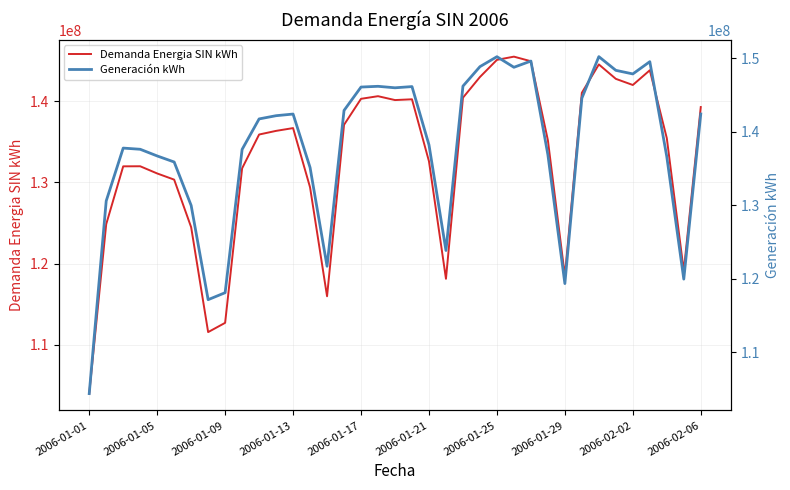

What are all the series names shown in the legend?

Demanda Energia SIN kWh, Generación kWh